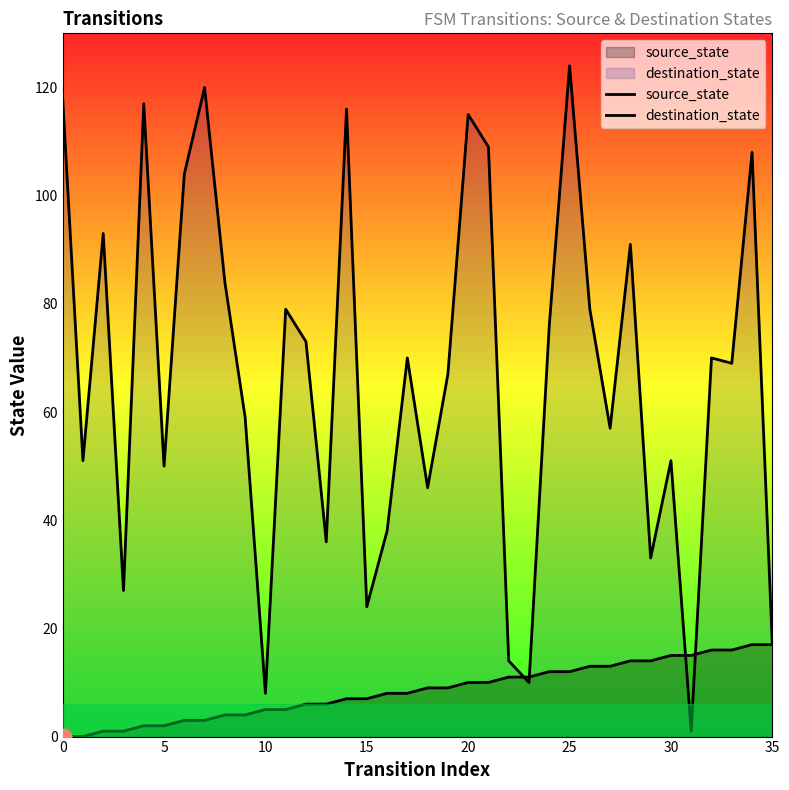

What is the total value across all series at 31?

16